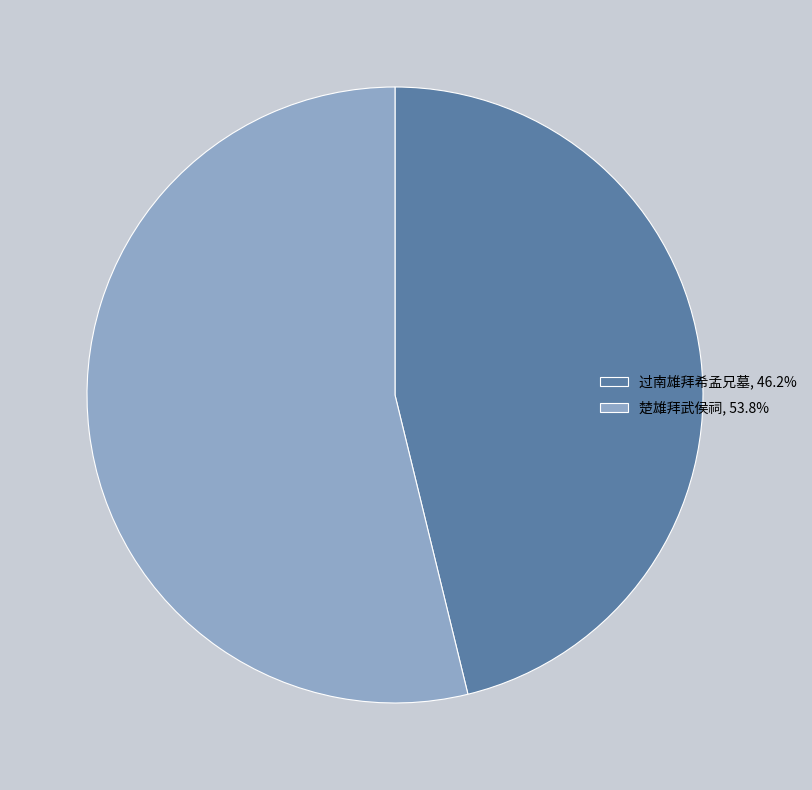

How many segments does this pie chart have?

2